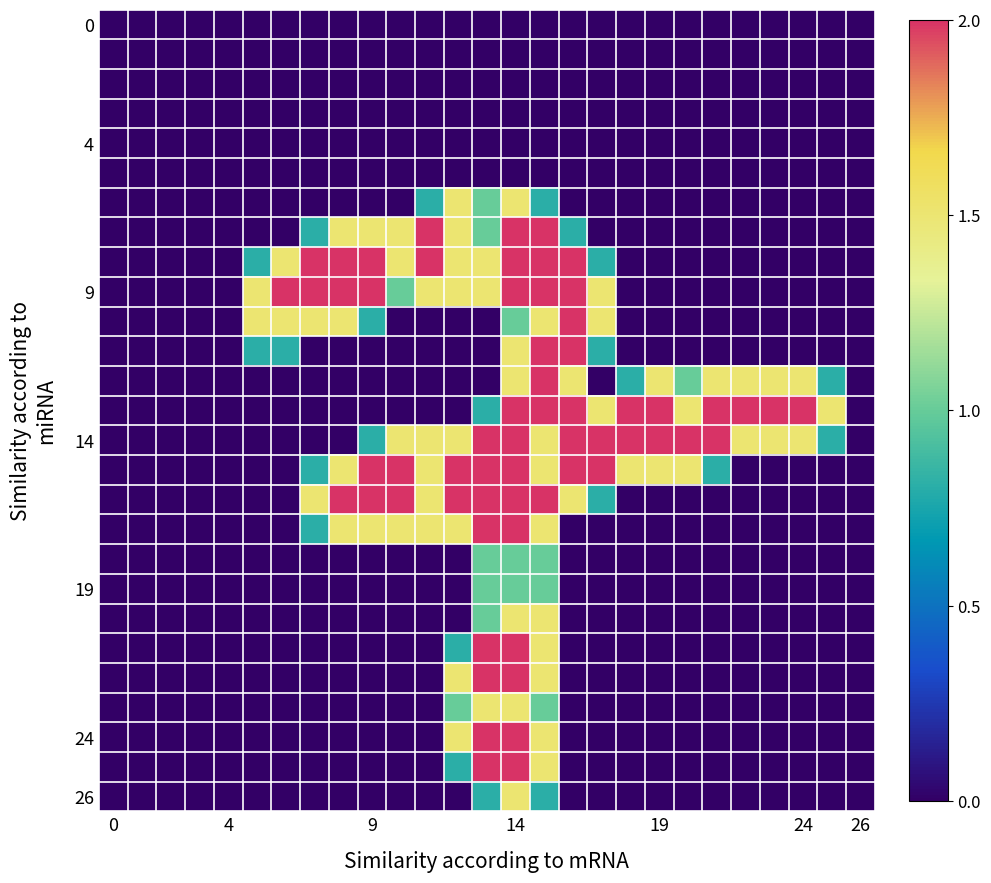

At which category is the sum across all series the highest?

14